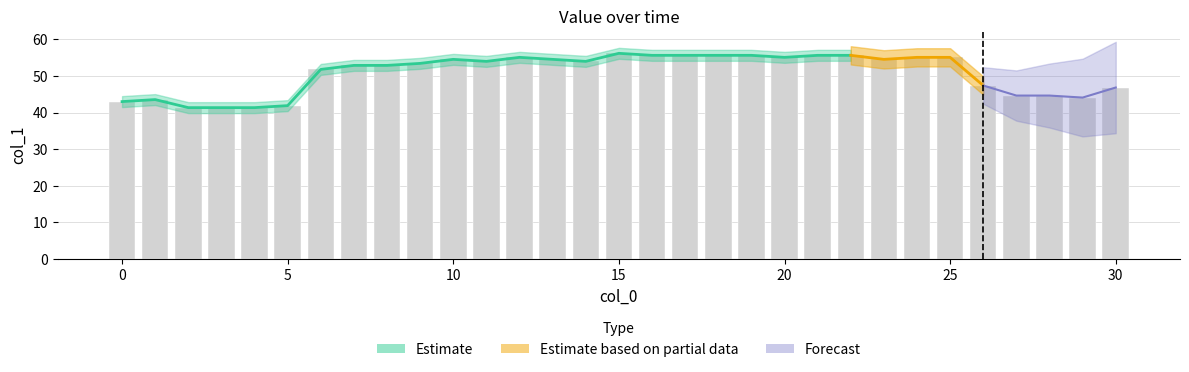

Count the number of values greater than 54.

14